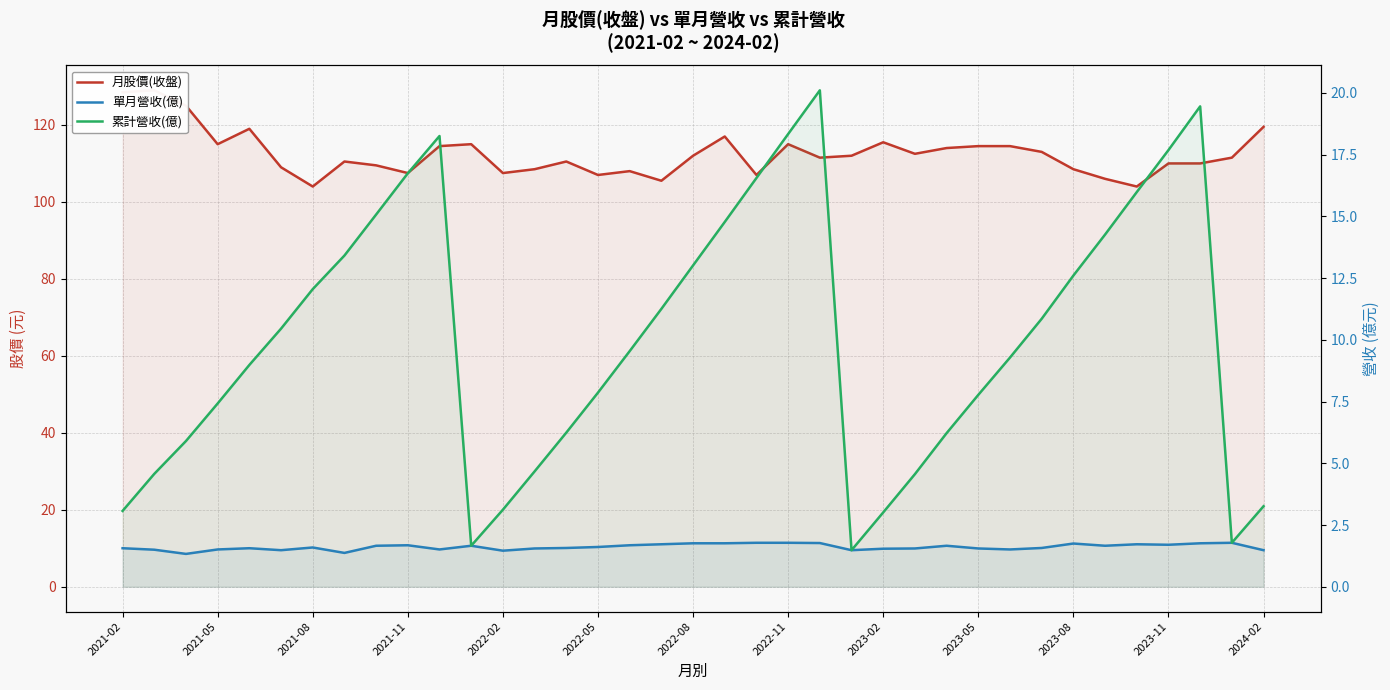

What position from the left is 29?

30